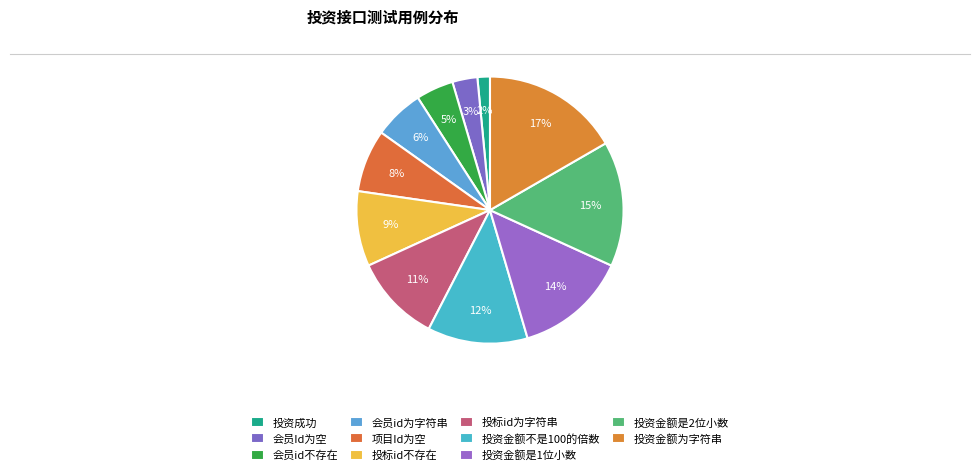

To the nearest percent, what is the difference between the largest and smallest slice percentages?

15%